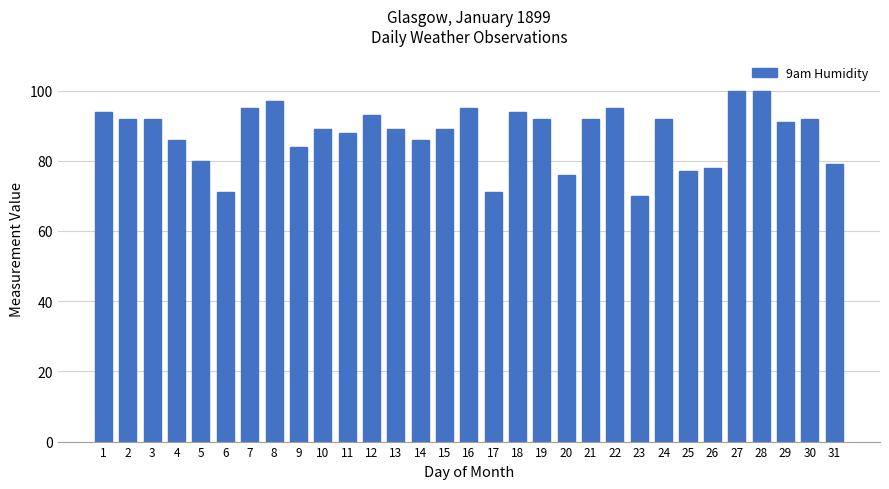

What is the minimum value shown in the chart?

70